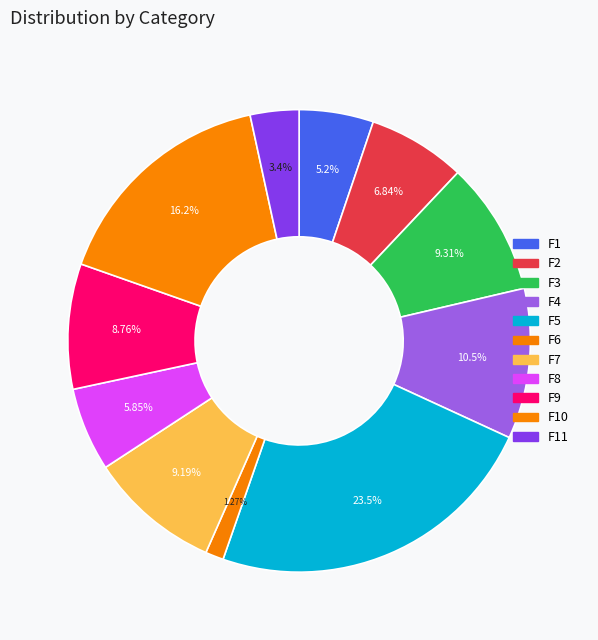

What portion of the pie excludes F3?

90.7%